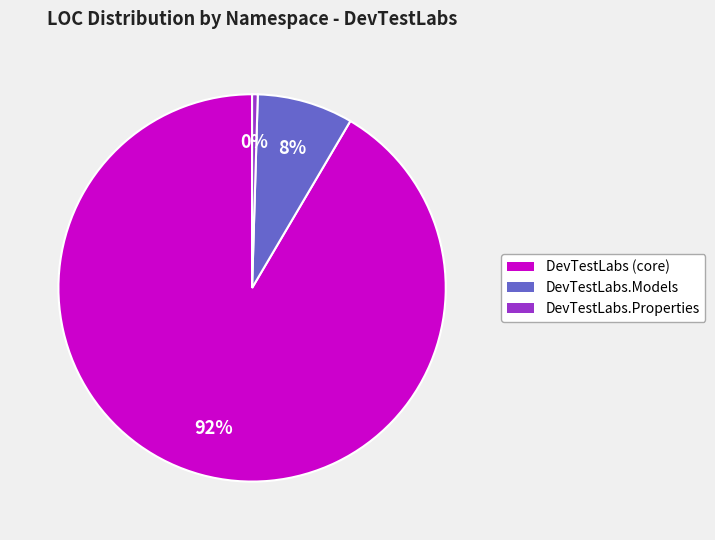

To the nearest percent, what is the average slice percentage?

33%